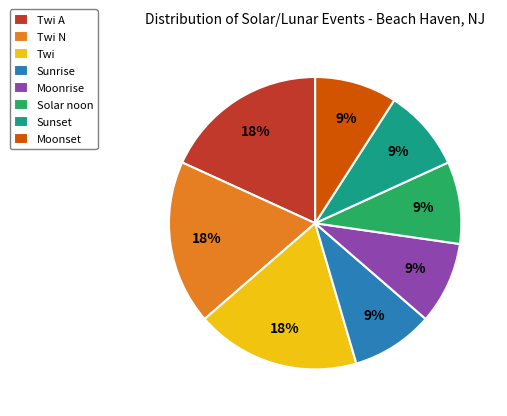

Do Twi and Moonset together represent more than half of the pie?

No